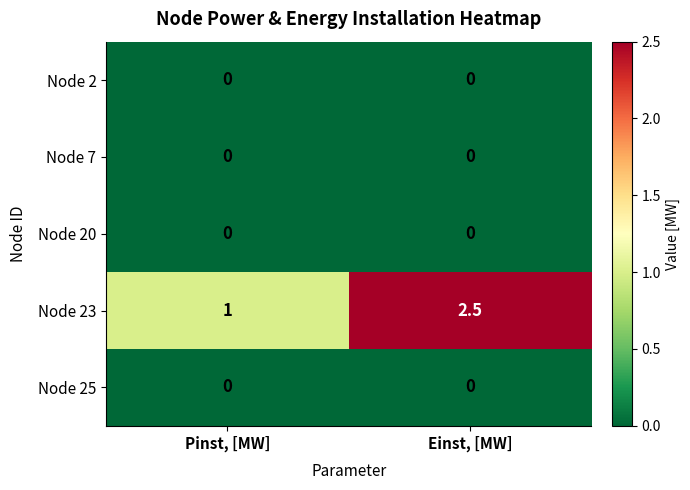

At which category is the sum across all series the highest?

Einst, [MW]